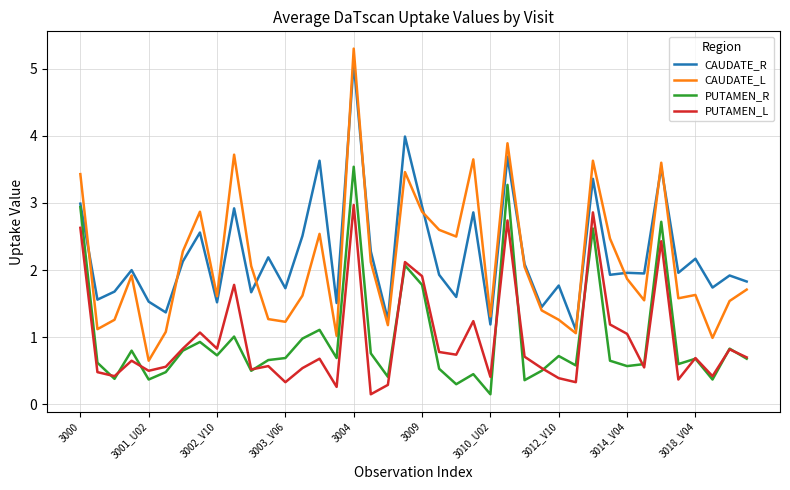

True or false: CAUDATE_L and PUTAMEN_L intersect in this chart.

False